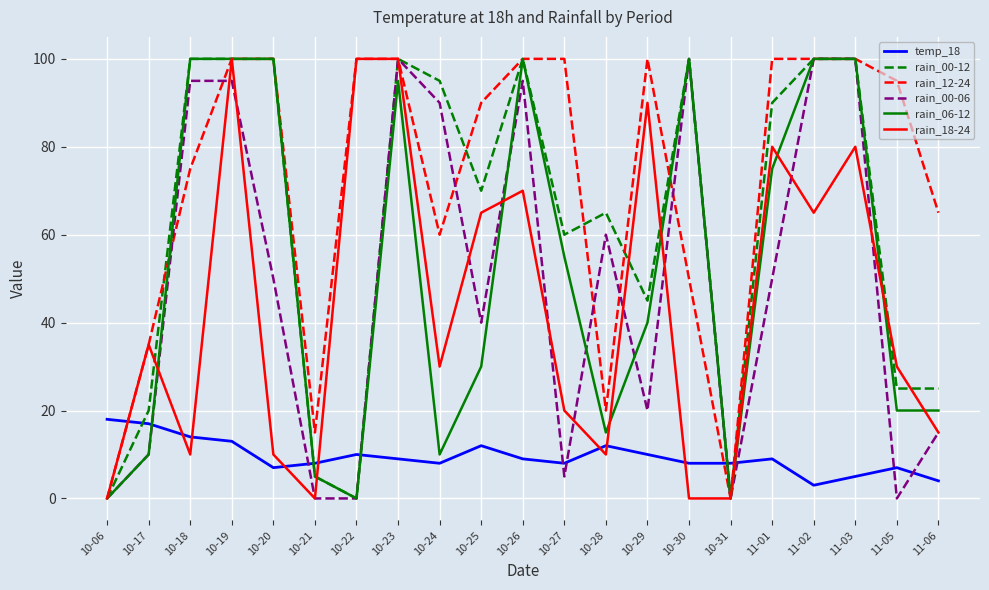

Is it true that rain_00-06 equals 20 at 10-20?

False